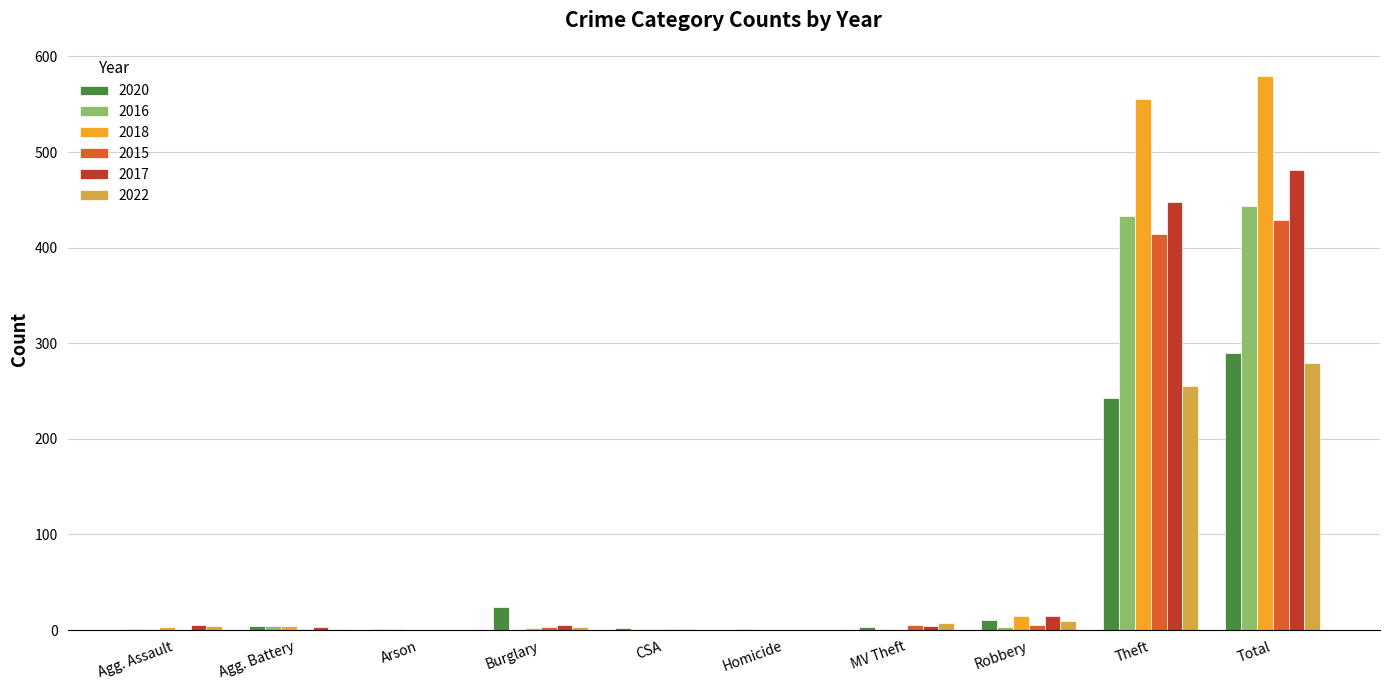

At which category is the sum across all series the highest?

Total